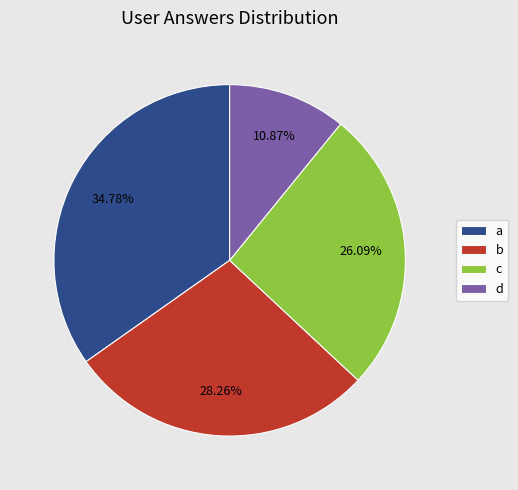

The c slice represents 32% of the pie. True or false?

False